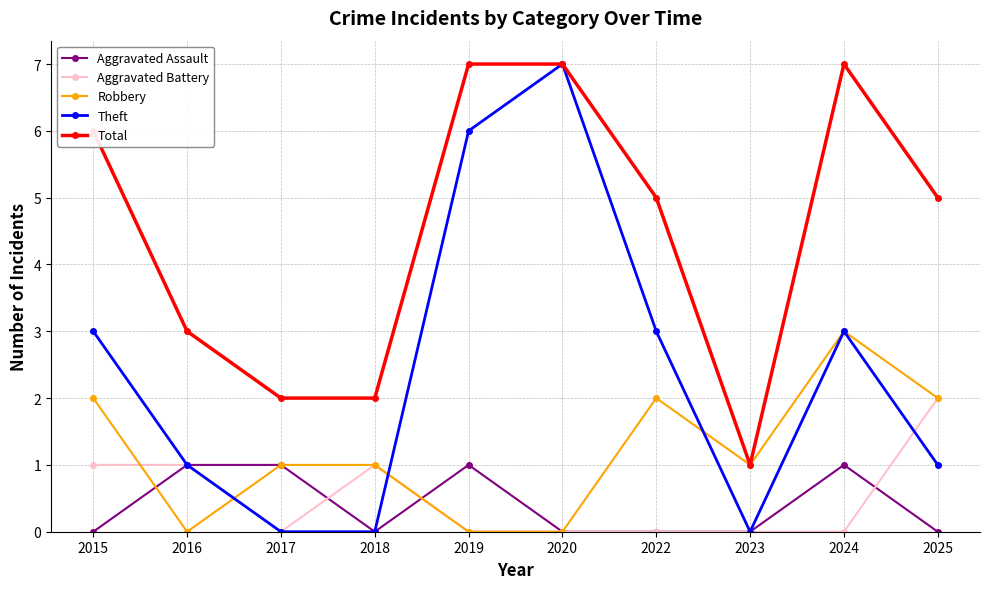

True or false: Aggravated Battery and Total intersect in this chart.

False